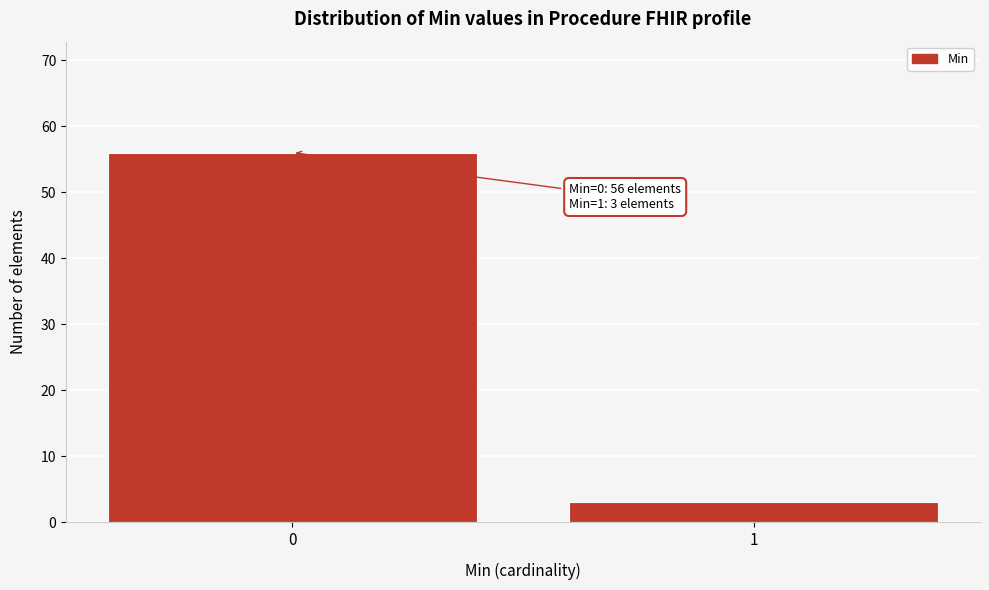

Reading left to right, what are all the values shown in this chart?

0=56	1=3